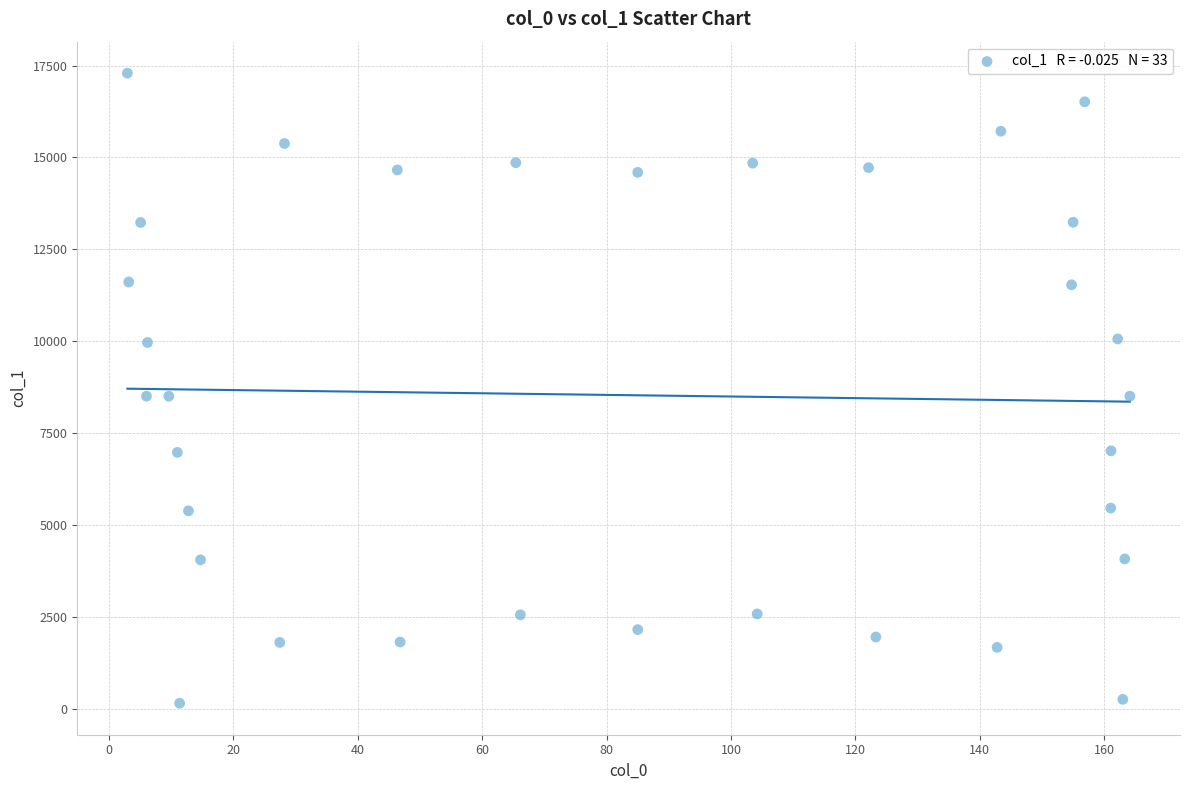

What is the range of Y values (max minus min)?

17147.7